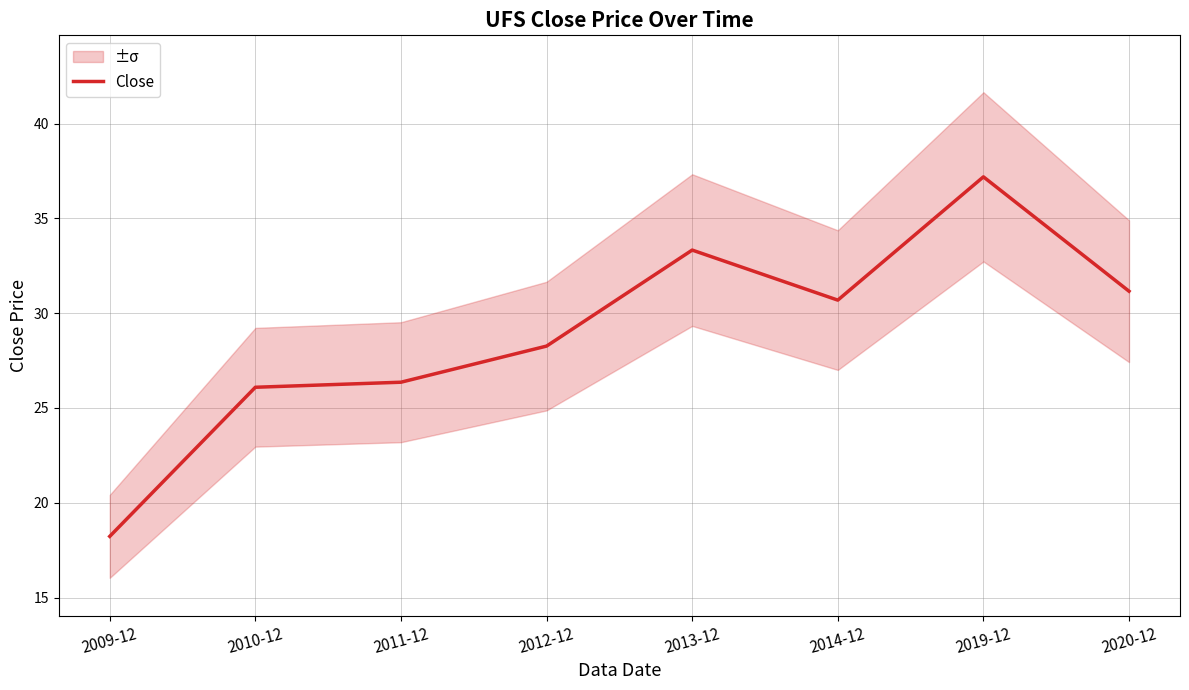

Which has a higher value, 2014-12 or 2013-12?

2013-12